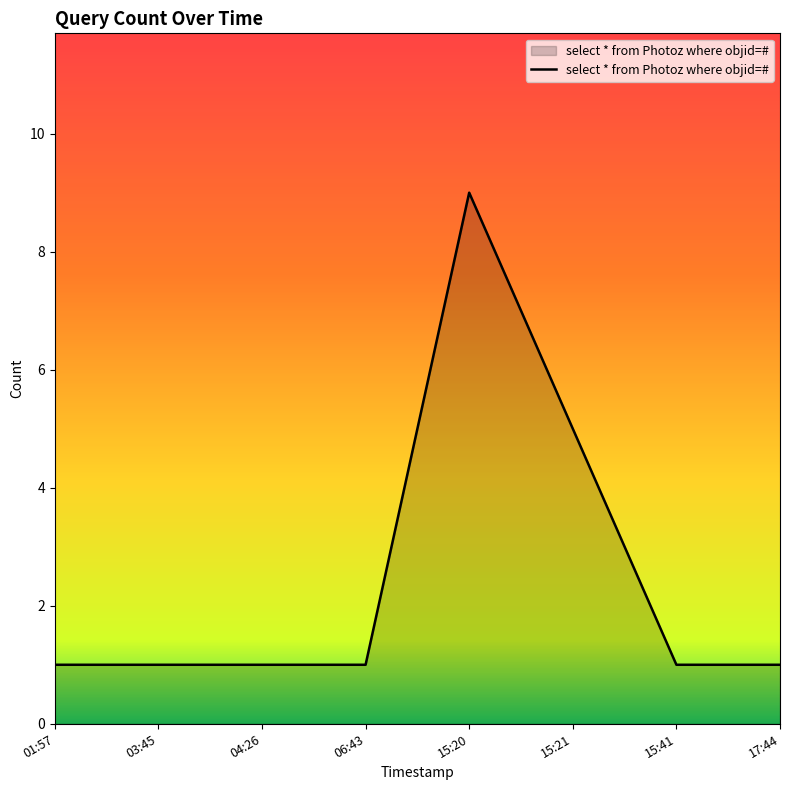

Is it true that the value at 15:21 is 5?

True